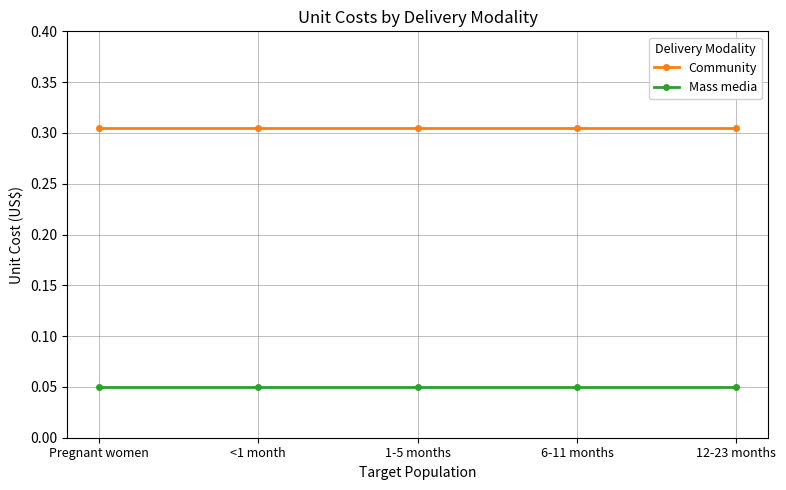

The value of Community at <1 month is 0.2. True or false?

False